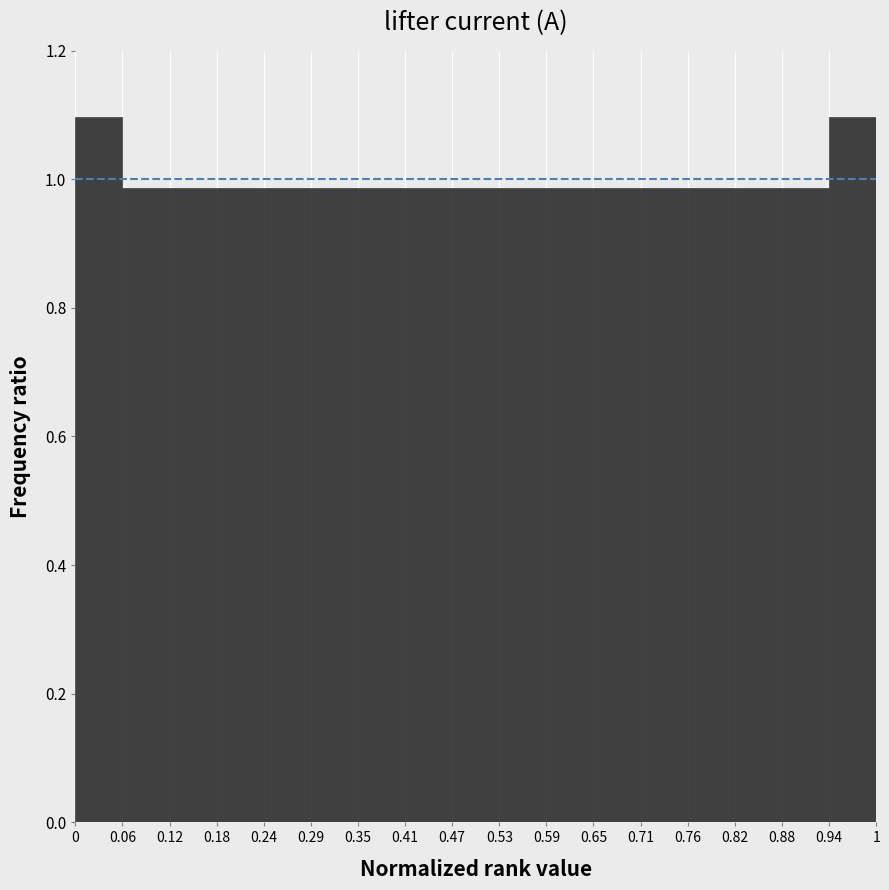

Reading left to right, transcribe this chart: for each bar, give the range it covers on the x-axis and its height. The values are not printed on the chart, so give them approximately, as read against the axis.

0 to 0.06: 1.10
0.06 to 0.12: 0.98
0.12 to 0.18: 0.98
0.18 to 0.24: 0.98
0.24 to 0.29: 0.98
0.29 to 0.35: 0.98
0.35 to 0.41: 0.98
0.41 to 0.47: 0.98
0.47 to 0.53: 0.98
0.53 to 0.59: 0.98
0.59 to 0.65: 0.98
0.65 to 0.71: 0.98
0.71 to 0.76: 0.98
0.76 to 0.82: 0.98
0.82 to 0.88: 0.98
0.88 to 0.94: 0.98
0.94 to 1: 1.10